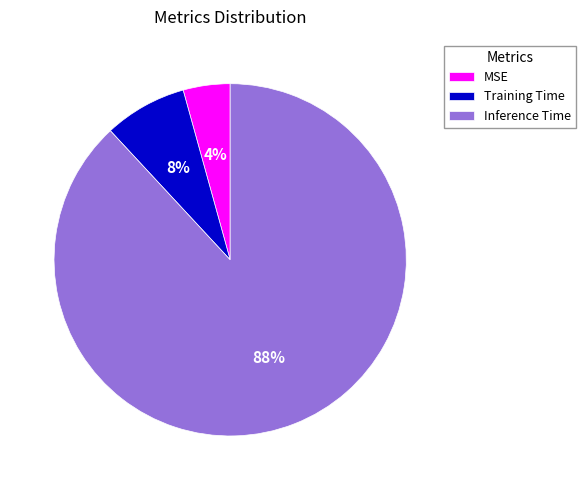

Combined, do MSE and Inference Time account for over 50%?

Yes